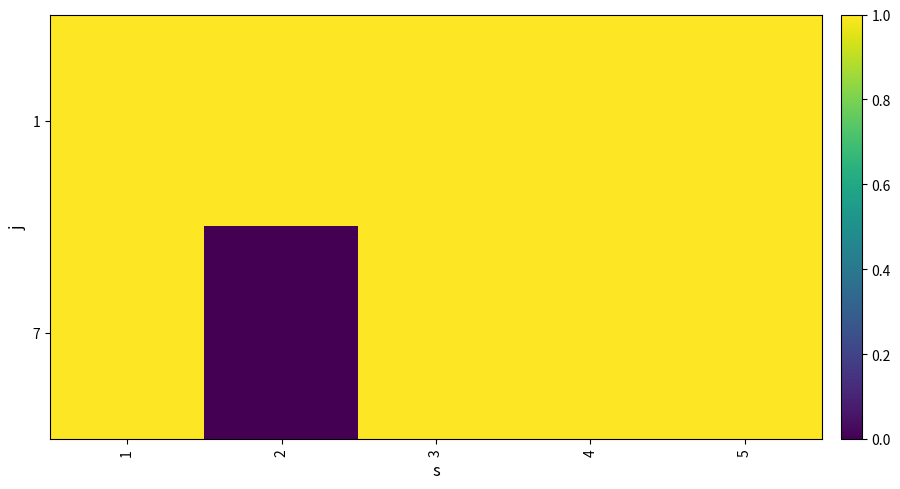

Reading left to right, transcribe all the data shown in this chart.

1: 1=1	2=1	3=1	4=1	5=1
7: 1=1	2=0	3=1	4=1	5=1